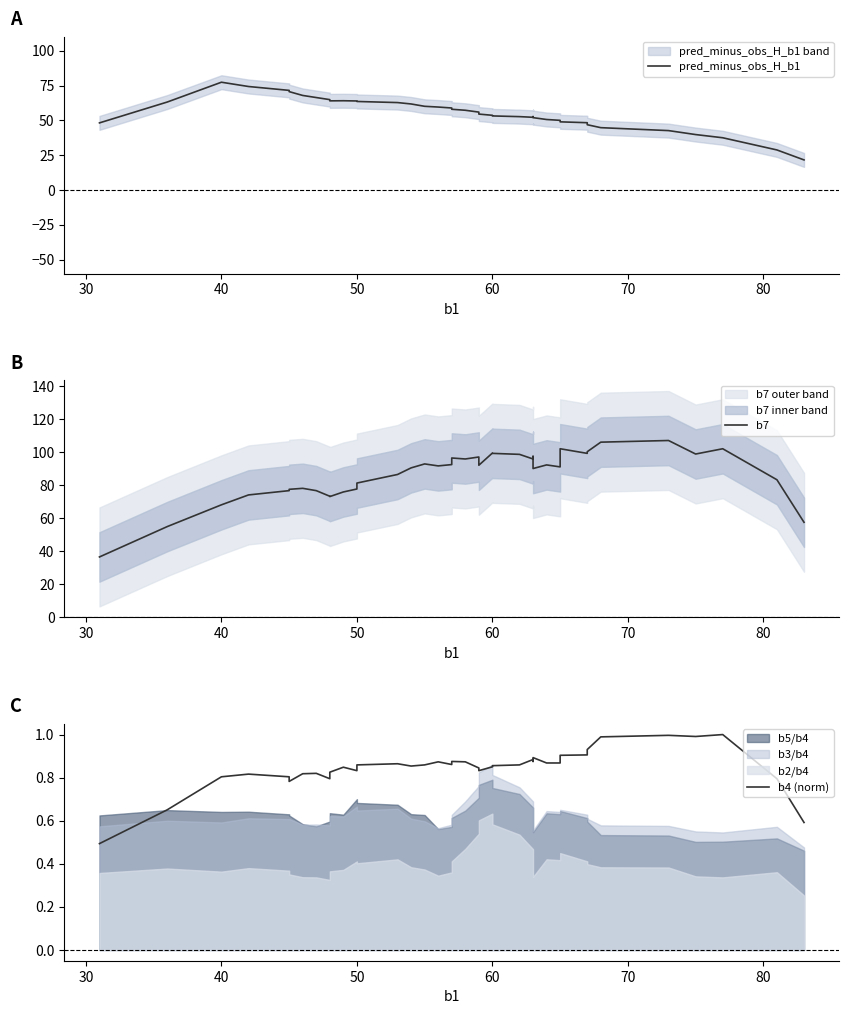

What is the value of the pred_minus_obs_H_b1 point at the 10th from the left?

64.0